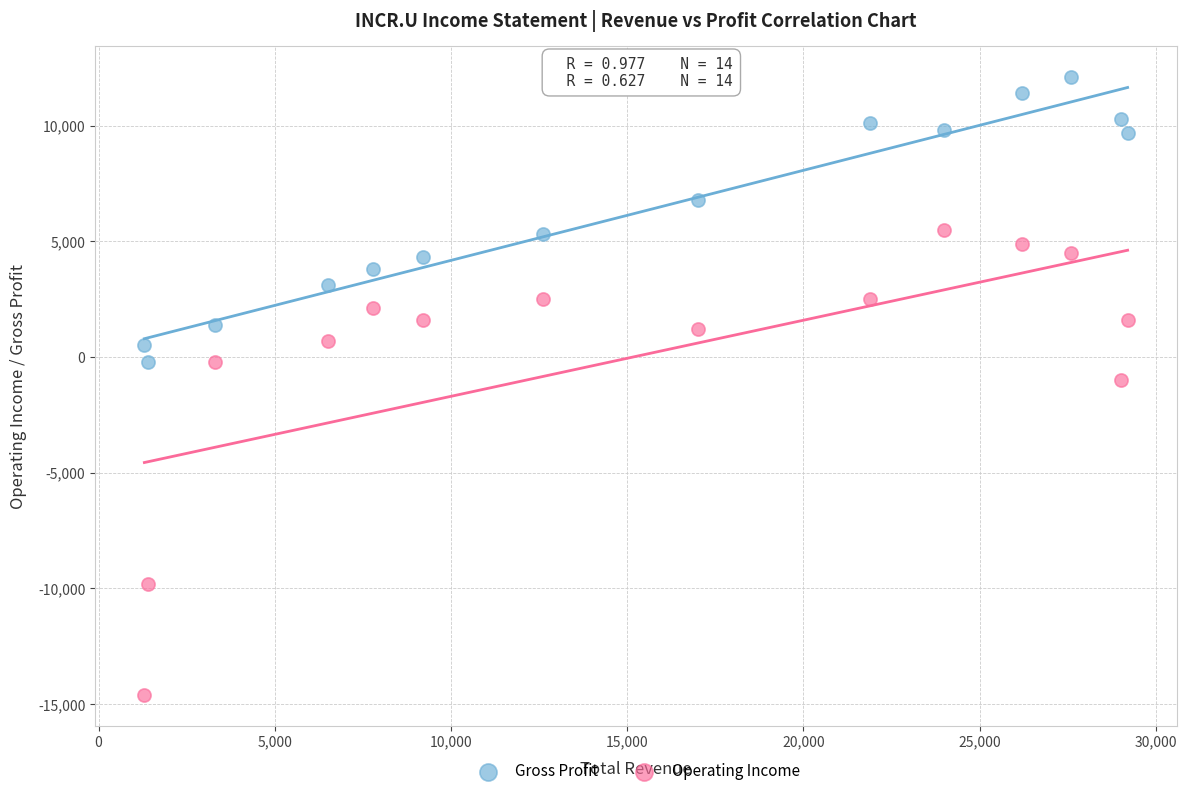

In the Operating Income series, what Y value is closest to -4550?

-1000